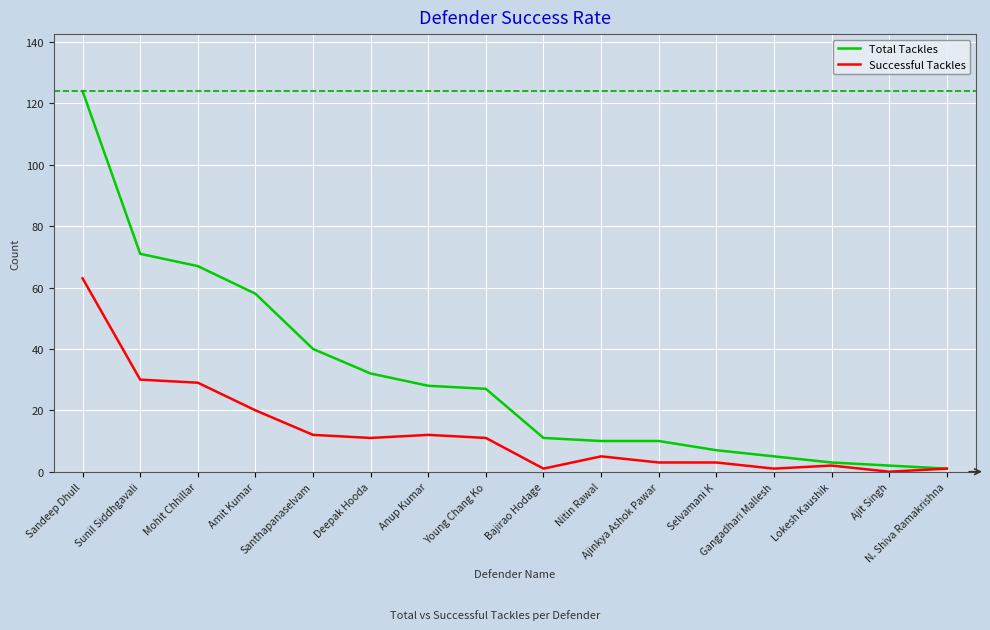

What is the maximum value for Total Tackles?

124